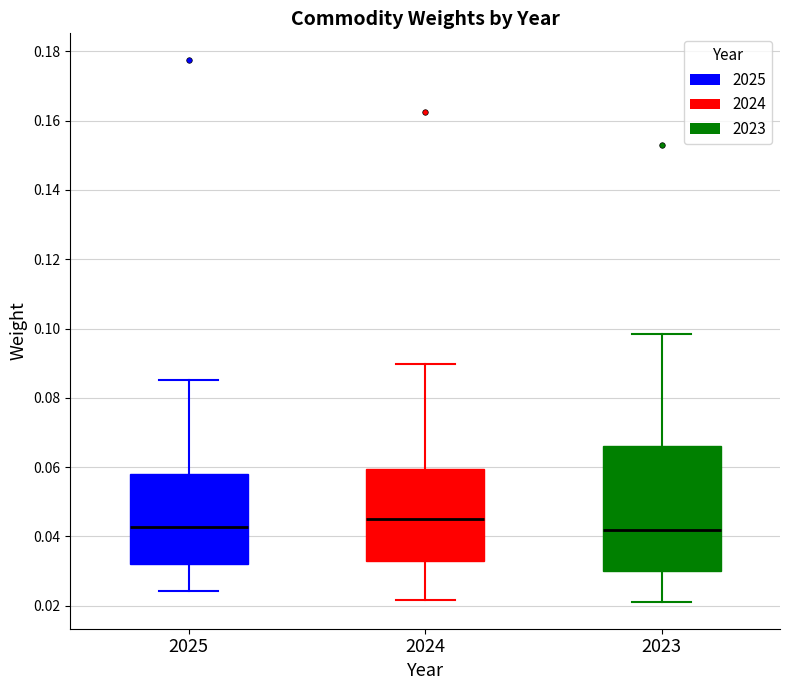

Reading left to right, transcribe this box plot: for each box, give where its median line is, the range the box spans, and where its two whiskers end, as read against the y-axis. The values are not printed on the chart, so give them approximately, as read against the axis.

2025: median 0.042, box 0.032 to 0.058, whiskers 0.024 to 0.086
2024: median 0.044, box 0.032 to 0.060, whiskers 0.022 to 0.090
2023: median 0.042, box 0.030 to 0.066, whiskers 0.022 to 0.098